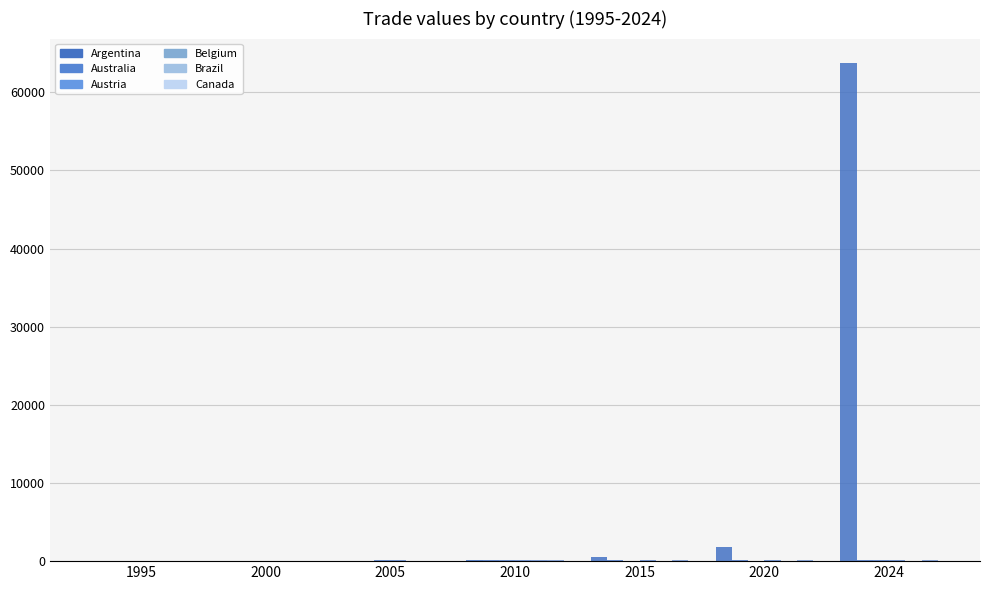

What is the minimum value for Belgium?

52.6